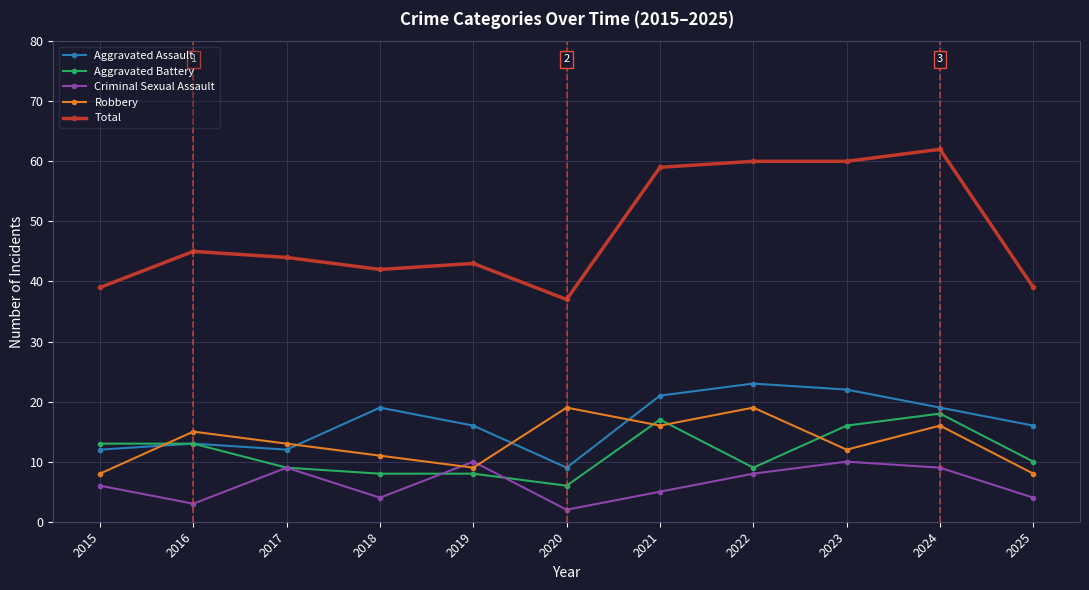

In Aggravated Assault, how many points are lower than both neighbors (excluding endpoints)?

2